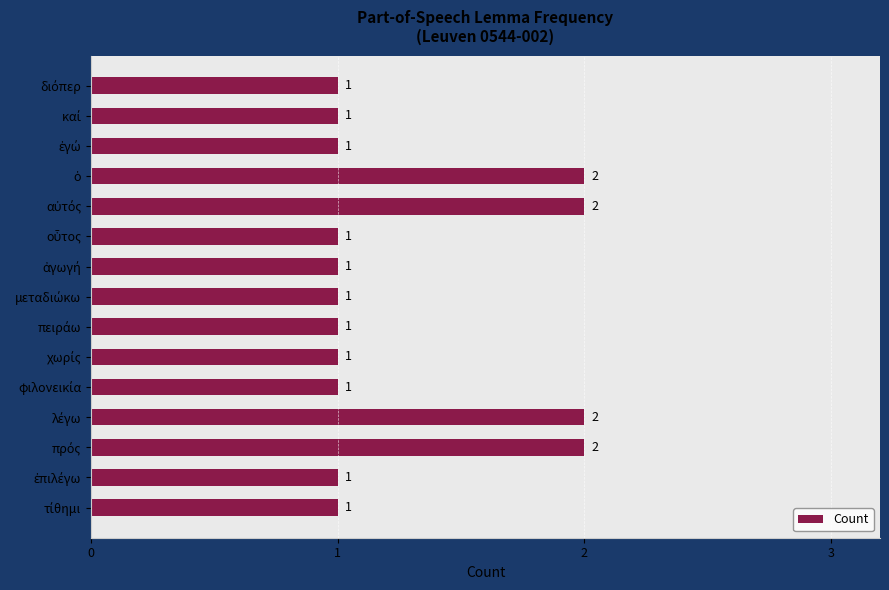

Count the values in the range 1 to 2.

15